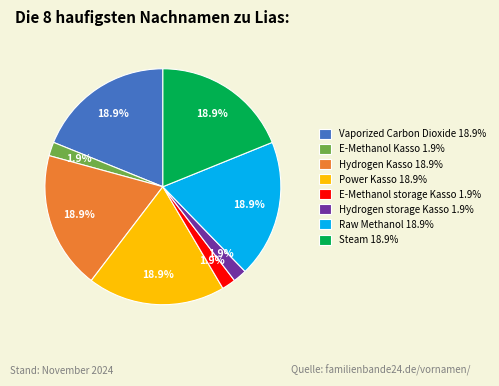

How many segments does this pie chart have?

8